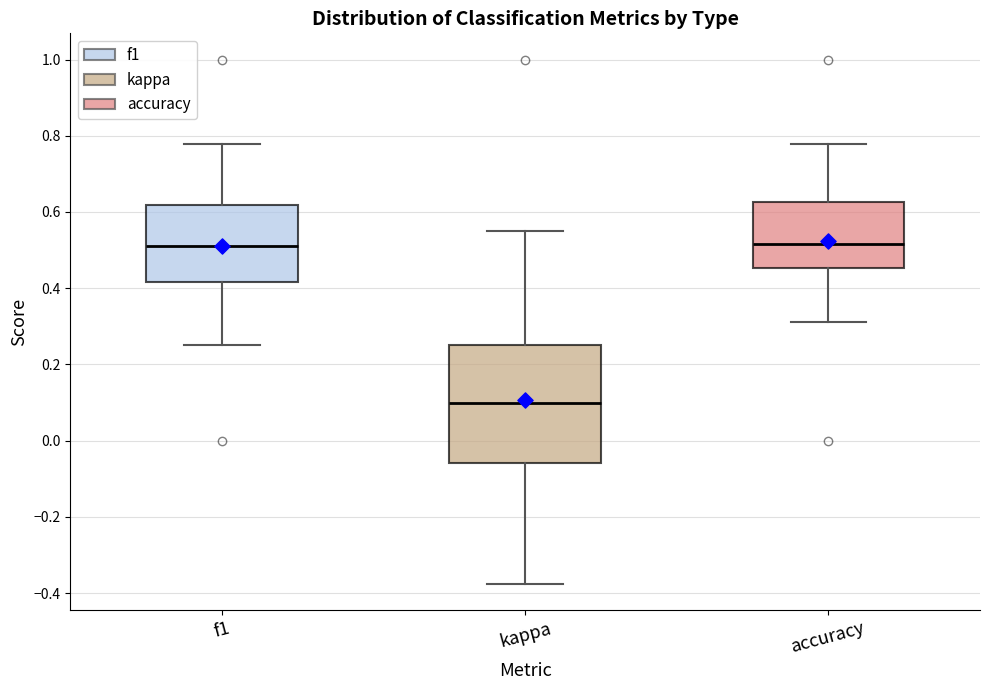

Reading left to right, transcribe this box plot: for each box, give where its median line is, the range the box spans, and where its two whiskers end, as read against the y-axis. The values are not printed on the chart, so give them approximately, as read against the axis.

f1: median 0.52, box 0.42 to 0.62, whiskers 0.26 to 0.78
kappa: median 0.10, box -0.06 to 0.26, whiskers -0.38 to 0.56
accuracy: median 0.52, box 0.46 to 0.62, whiskers 0.32 to 0.78